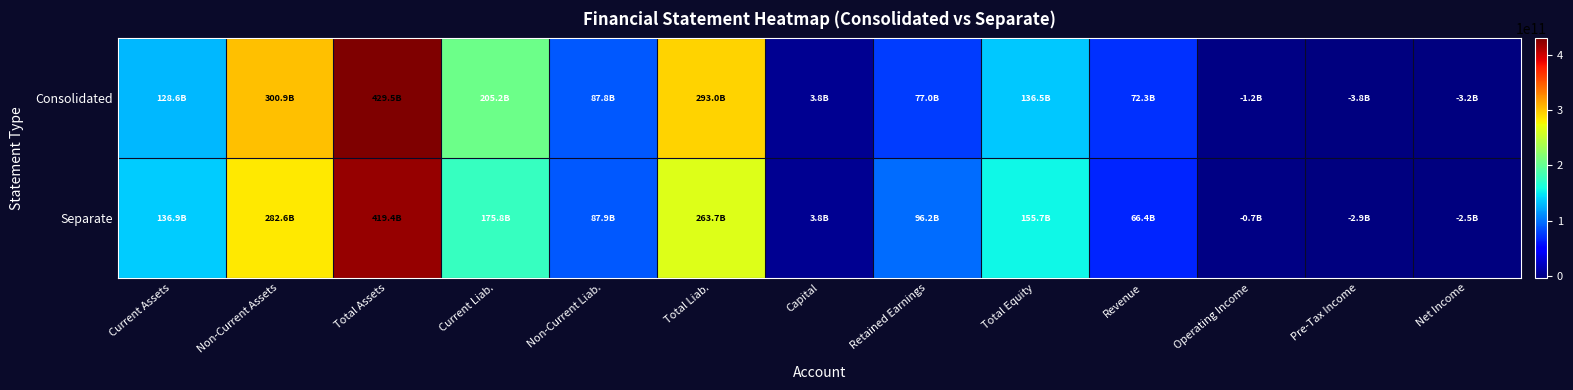

Rank the series by their average value, from highest to lowest.

Consolidated, Separate